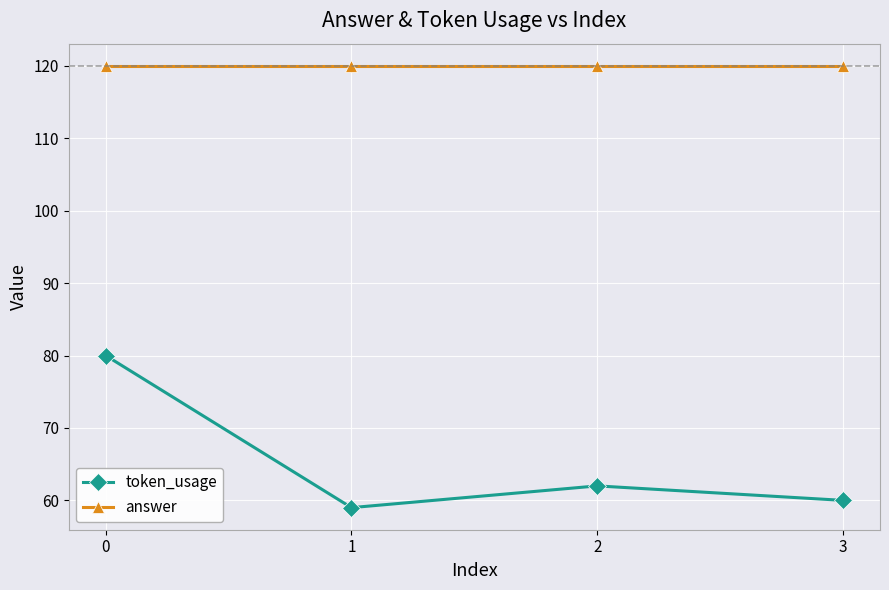

The value of answer at 0 is 120. True or false?

True